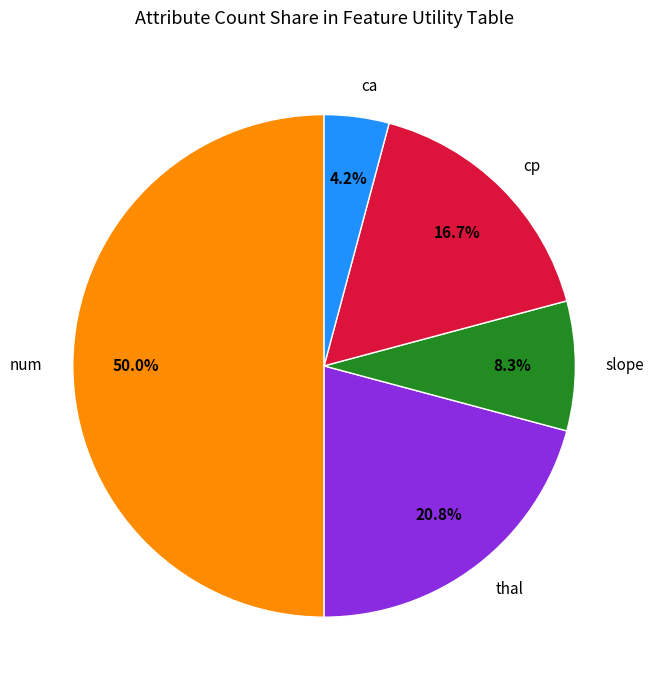

To the nearest percent, what is the difference between the largest and smallest slice percentages?

46%